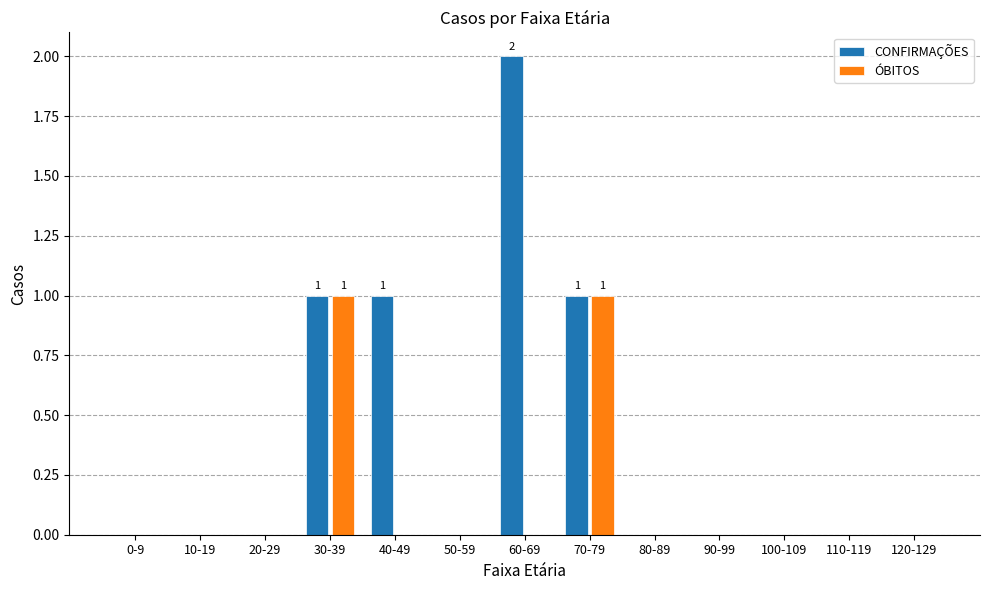

Are the bars horizontal?

No